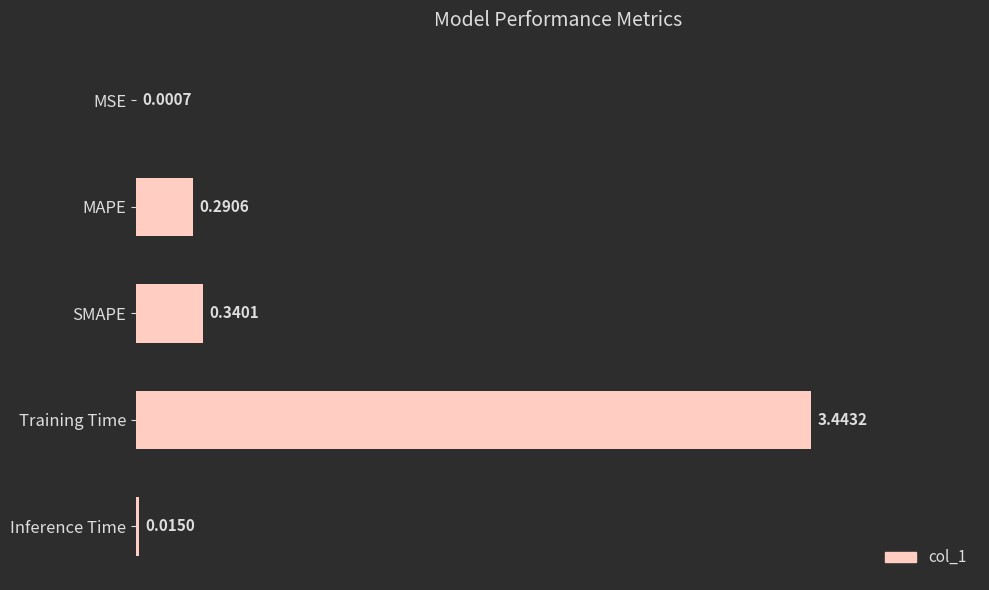

Between Inference Time and Training Time, which is larger?

Training Time